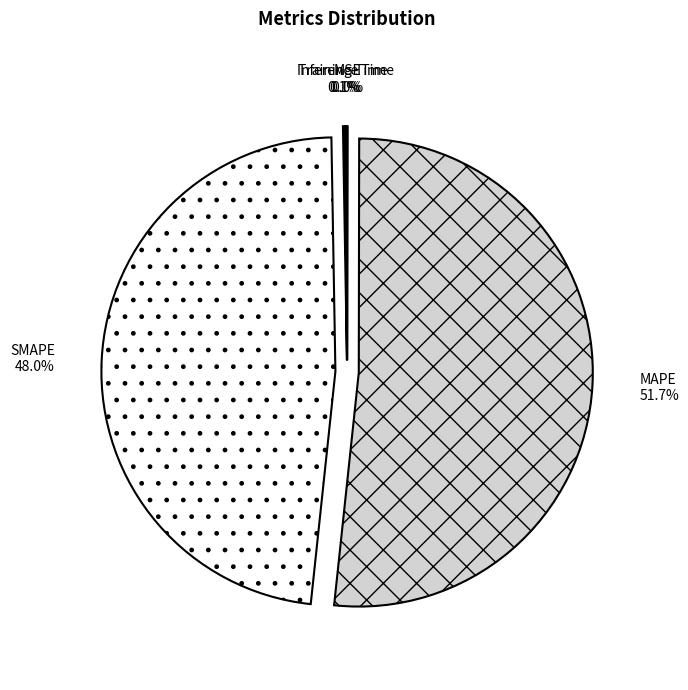

What percentage is NOT represented by SMAPE?

52.0%